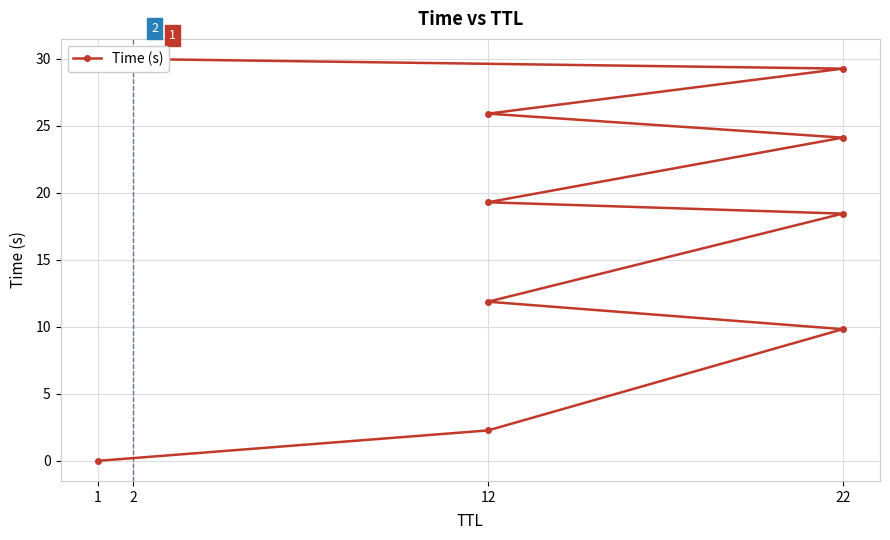

What is the approximate value at 2?

30.0